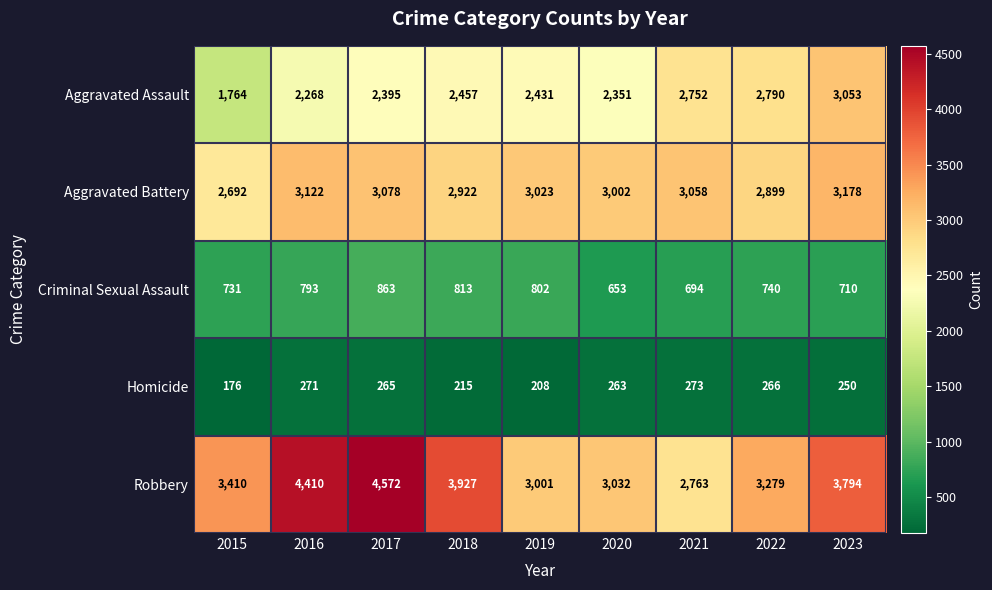

How many values in the Homicide series are below 263?

4